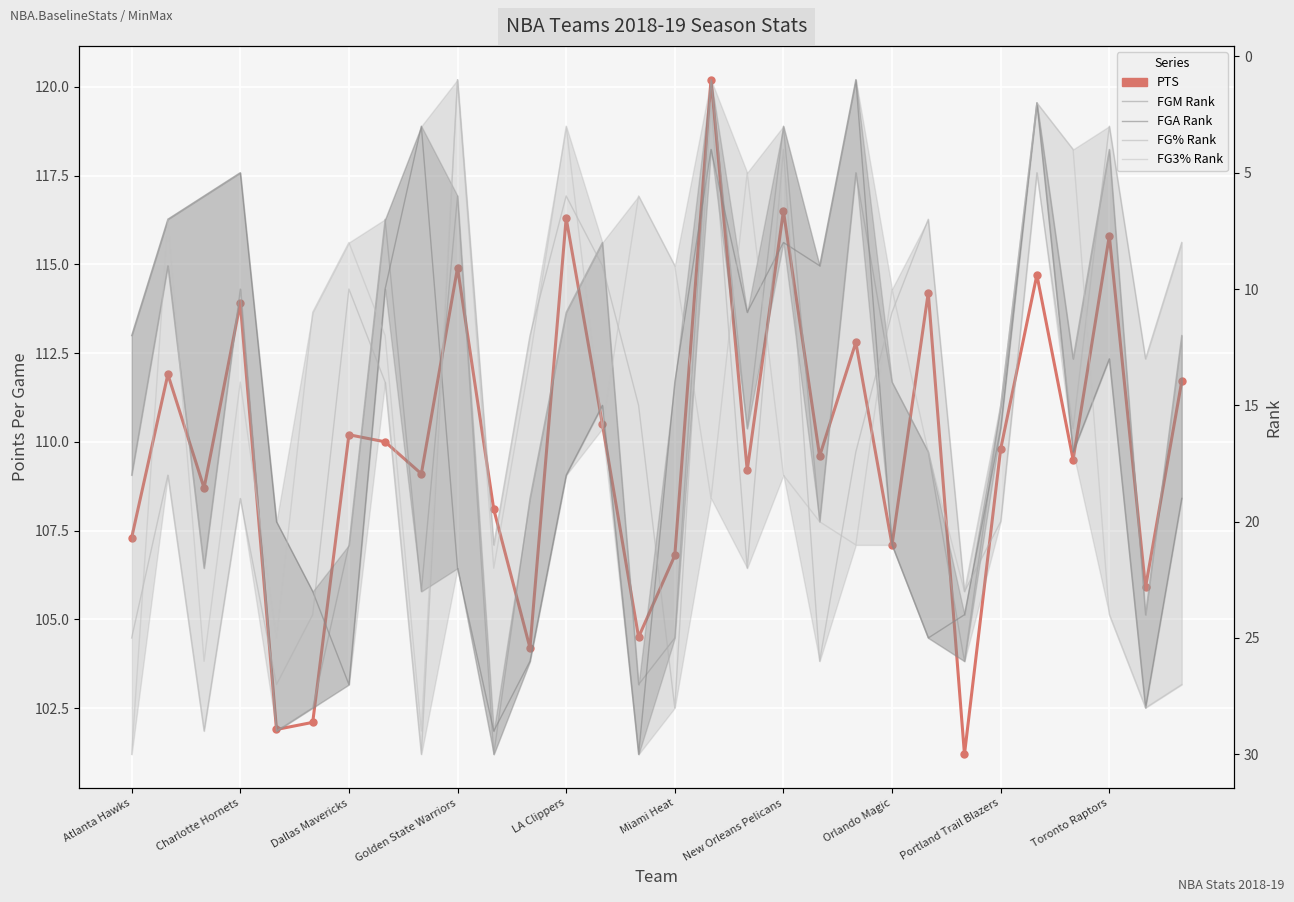

How many values in the PTS (Points Per Game) series exceed 109?

19